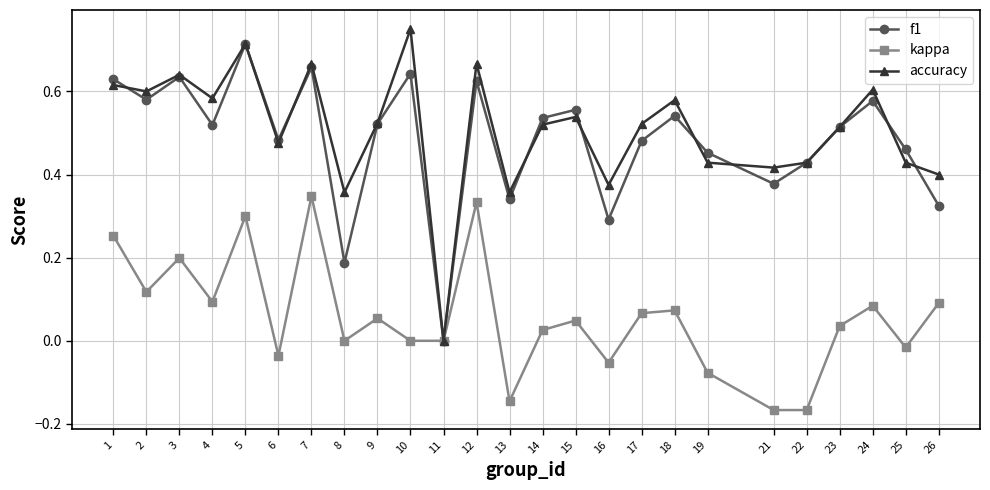

True or false: kappa has more than 0 interior local peaks.

True